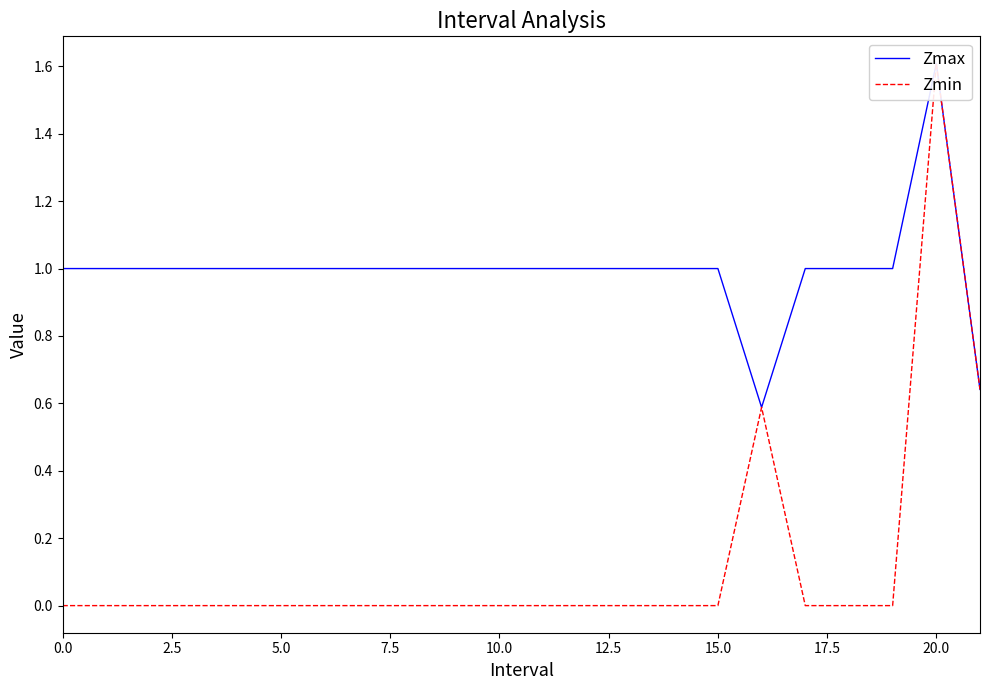

What is the label of the 12th point from the left?

11